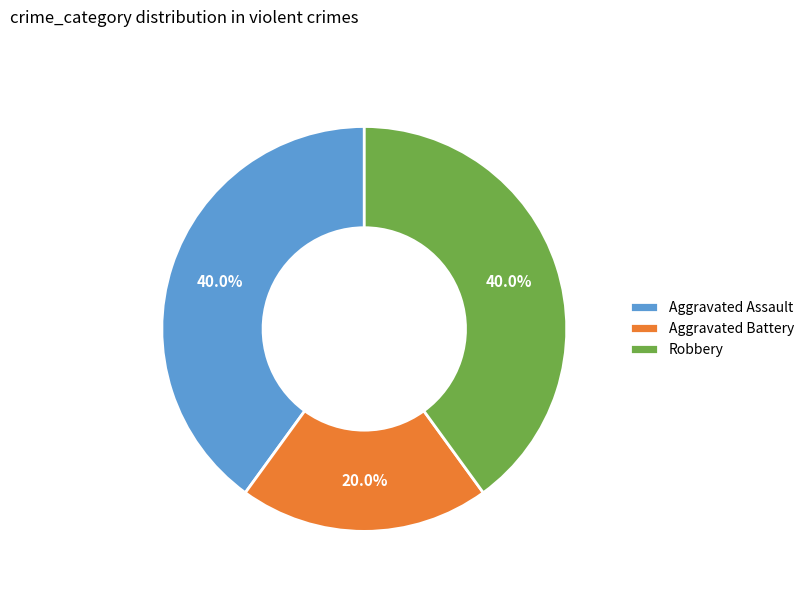

Which has a higher value, Aggravated Battery or Robbery?

Robbery